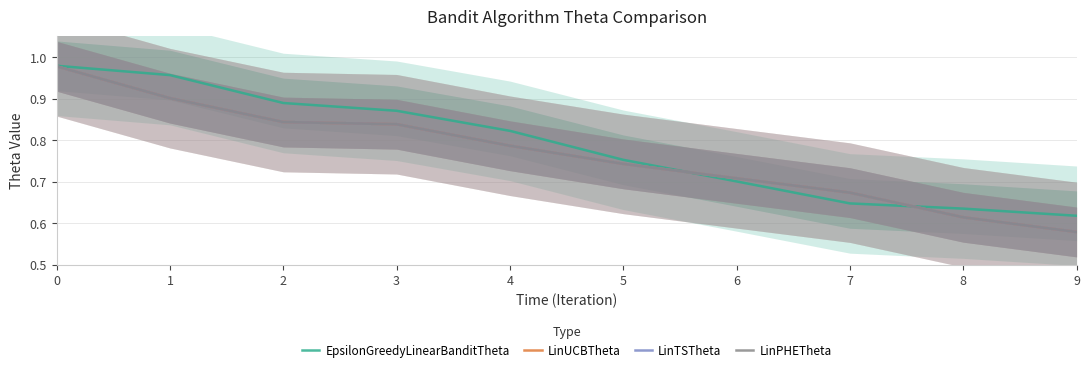

Which series has the widest spread of values?

LinUCBTheta